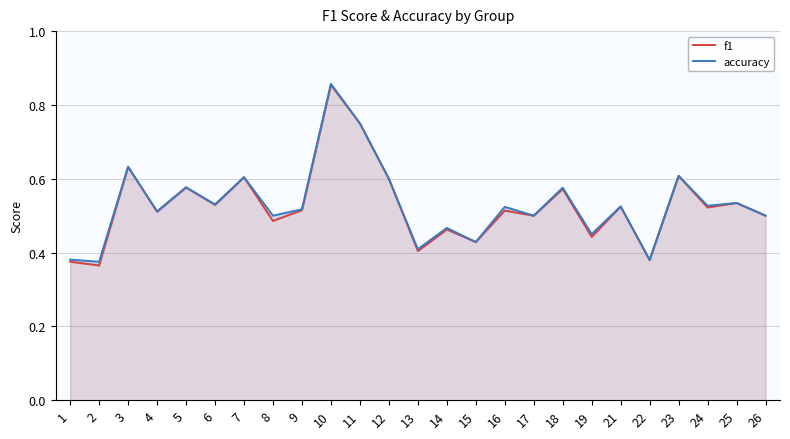

True or false: accuracy and f1 intersect in this chart.

False